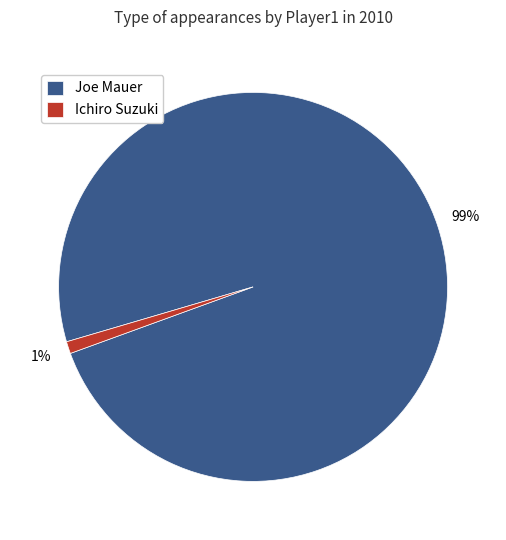

What is the majority slice?

Joe Mauer